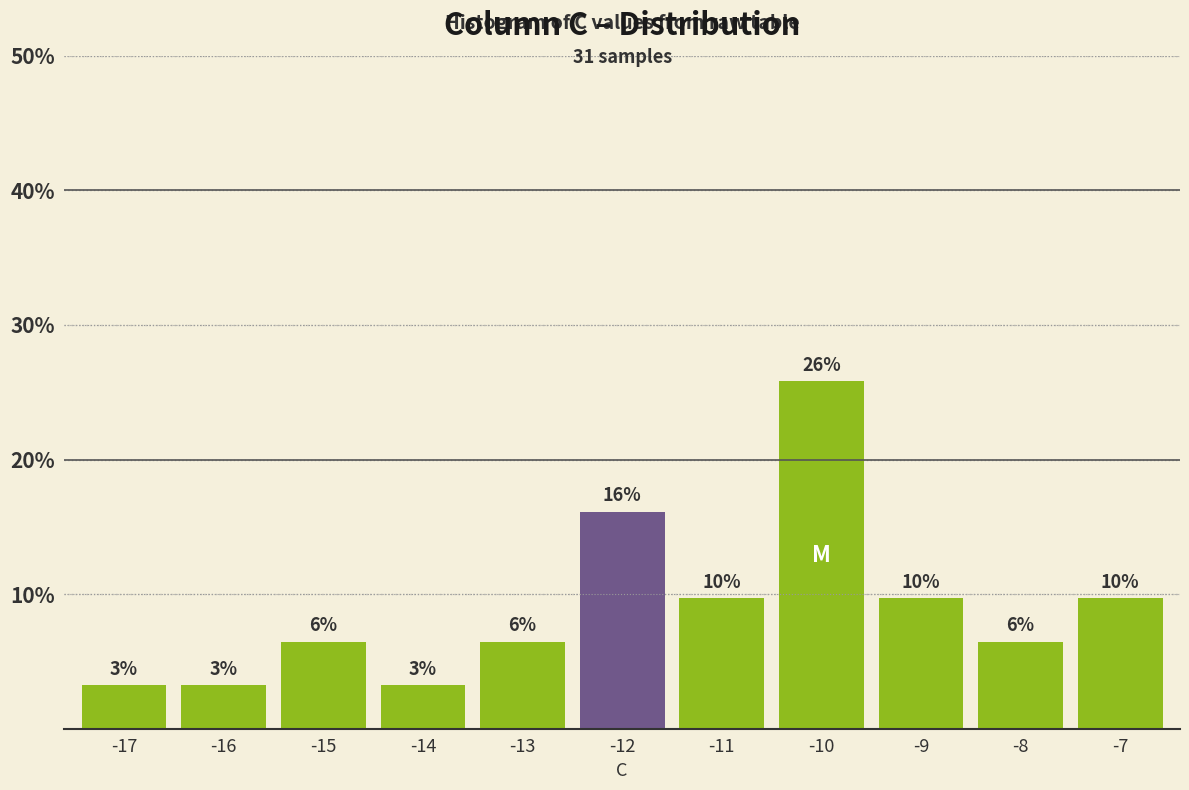

How many bars are there in total?

11